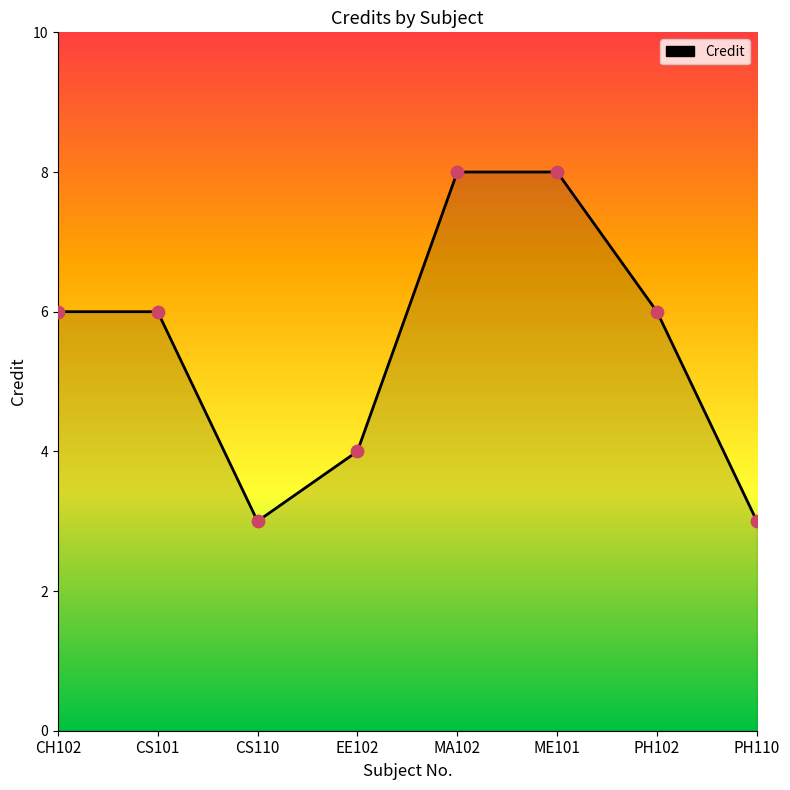

What is the change in value from CS110 to EE102?

+1